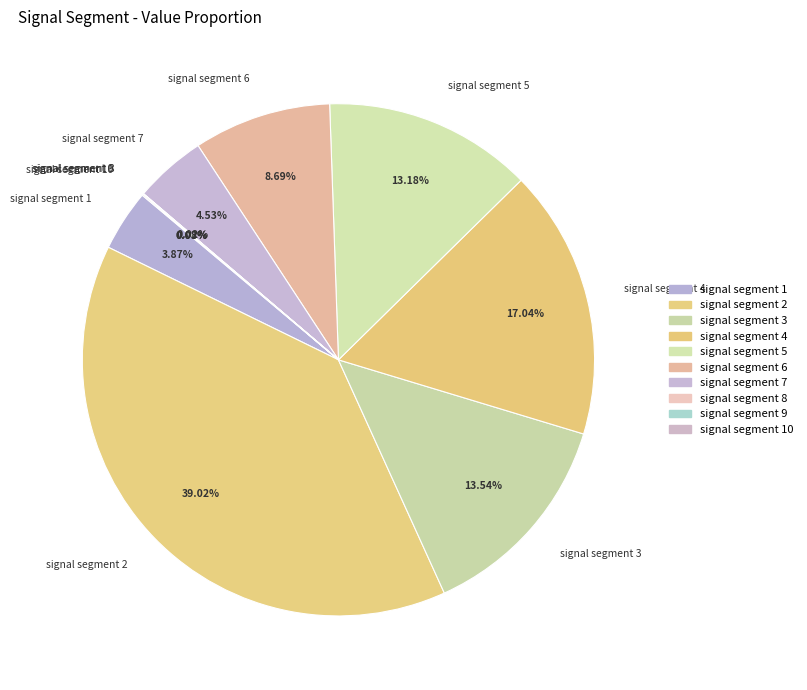

Combined, do signal segment 5 and signal segment 3 account for over 50%?

No